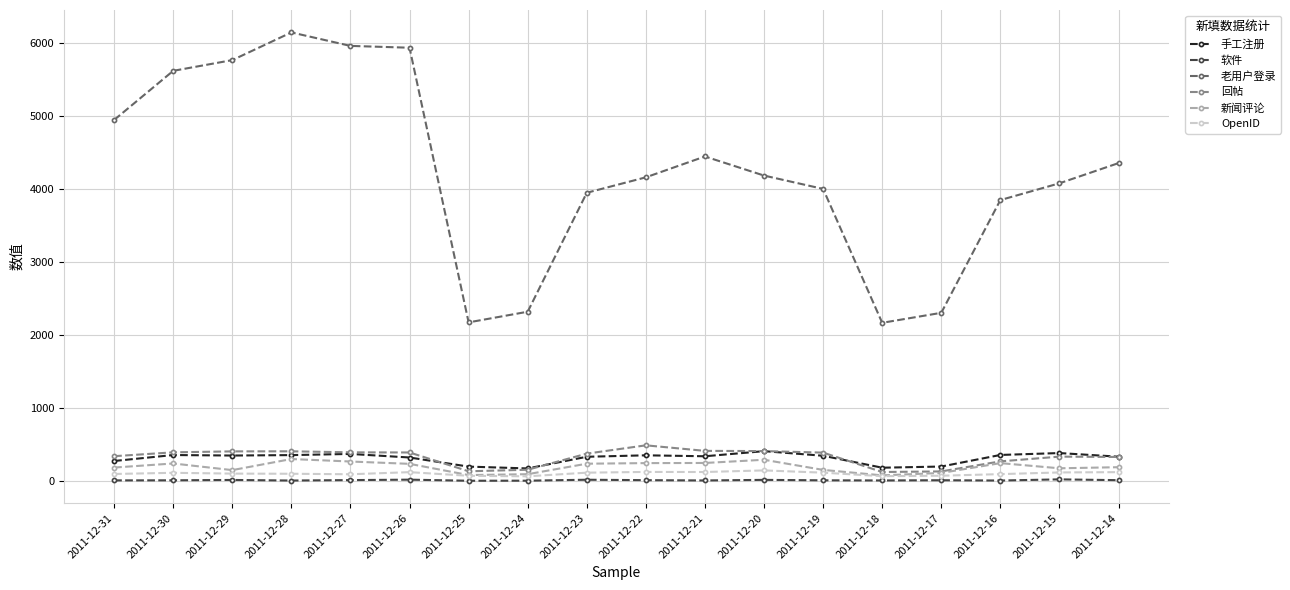

True or false: 手工注册 has a value of 319 at 2011-12-26.

True